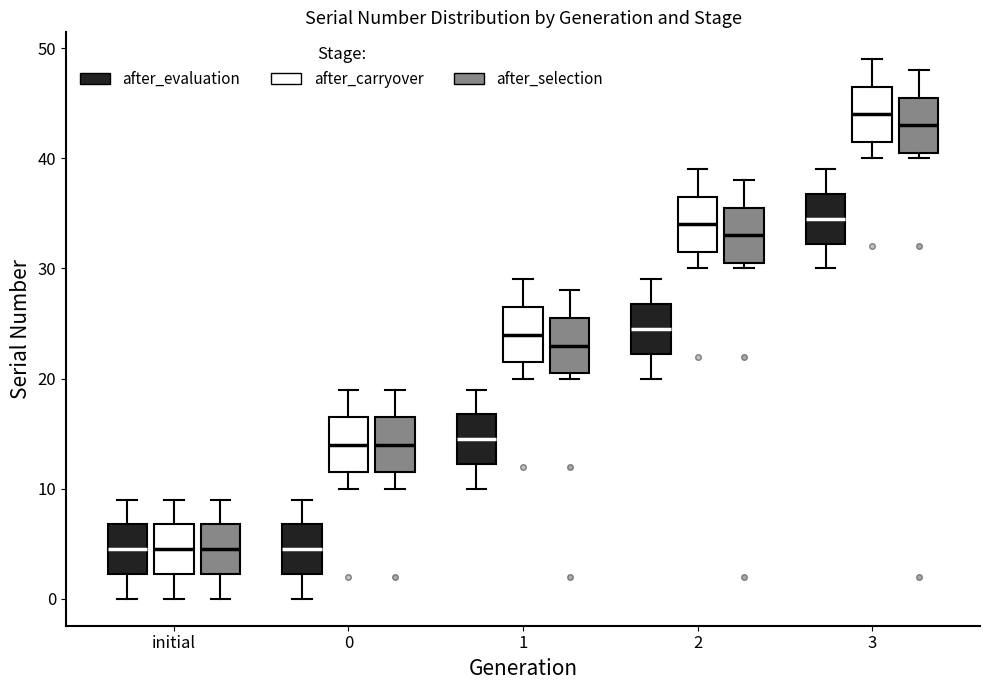

Reading left to right, transcribe this box plot: for each box, give where its median line is, the range the box spans, and where its two whiskers end, as read against the y-axis. The values are not printed on the chart, so give them approximately, as read against the axis.

initial (after_evaluation): median 5, box 2 to 7, whiskers 0 to 9
initial (after_carryover): median 5, box 2 to 7, whiskers 0 to 9
initial (after_selection): median 5, box 2 to 7, whiskers 0 to 9
0 (after_evaluation): median 5, box 2 to 7, whiskers 0 to 9
0 (after_carryover): median 14, box 12 to 17, whiskers 10 to 19
0 (after_selection): median 14, box 12 to 17, whiskers 10 to 19
1 (after_evaluation): median 15, box 12 to 17, whiskers 10 to 19
1 (after_carryover): median 24, box 22 to 27, whiskers 20 to 29
1 (after_selection): median 23, box 21 to 26, whiskers 20 to 28
2 (after_evaluation): median 25, box 22 to 27, whiskers 20 to 29
2 (after_carryover): median 34, box 32 to 37, whiskers 30 to 39
2 (after_selection): median 33, box 31 to 36, whiskers 30 to 38
3 (after_evaluation): median 35, box 32 to 37, whiskers 30 to 39
3 (after_carryover): median 44, box 42 to 47, whiskers 40 to 49
3 (after_selection): median 43, box 41 to 46, whiskers 40 to 48